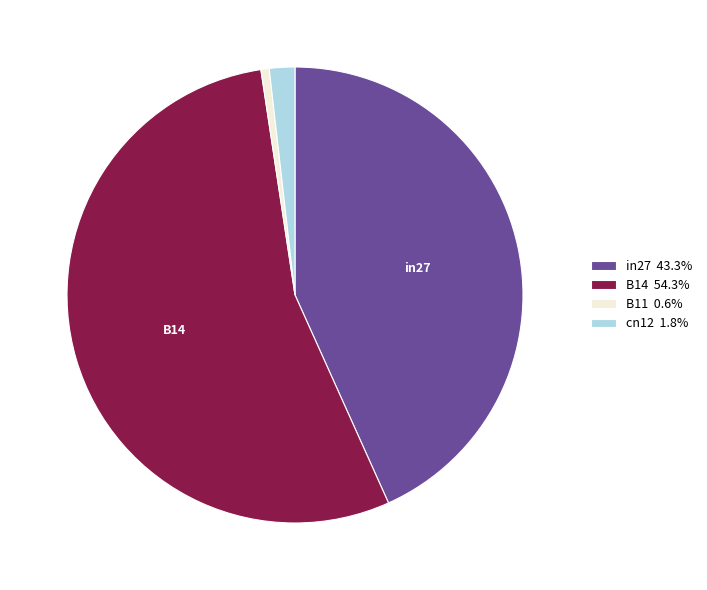

Does any single category account for the majority?

Yes